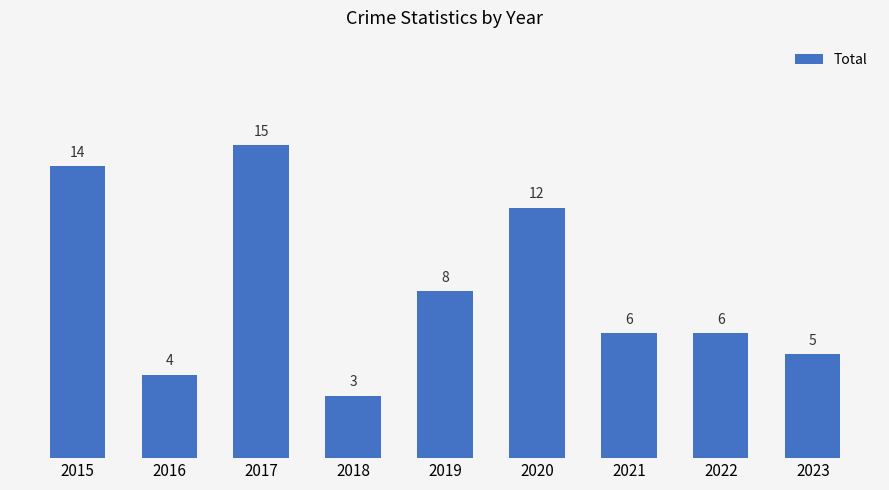

What is the difference between the maximum and minimum values?

12